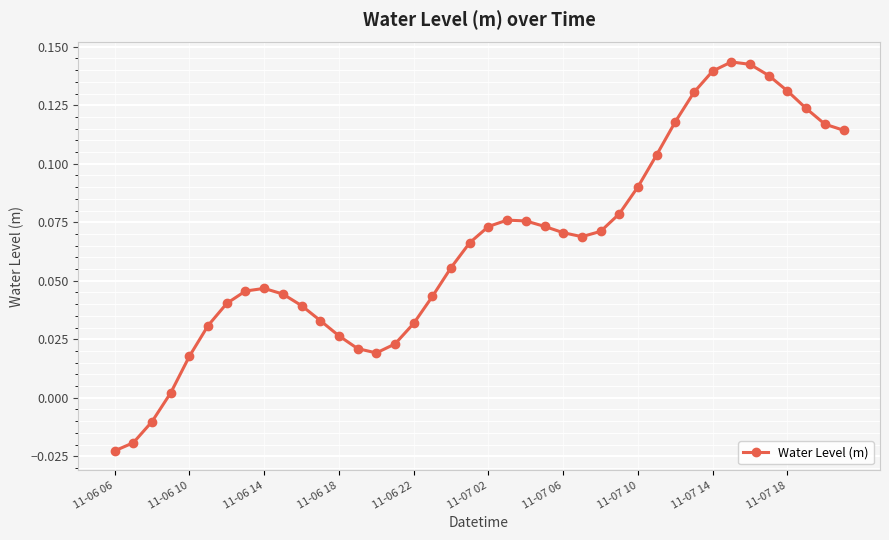

True or false: the data has more than 1 interior local peaks.

True